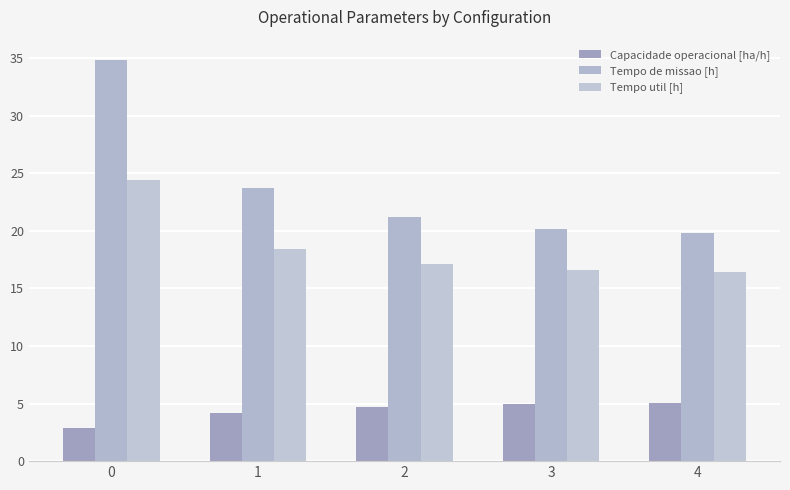

What is the value of the Tempo util [h] bar at the 4th from the left?

16.6